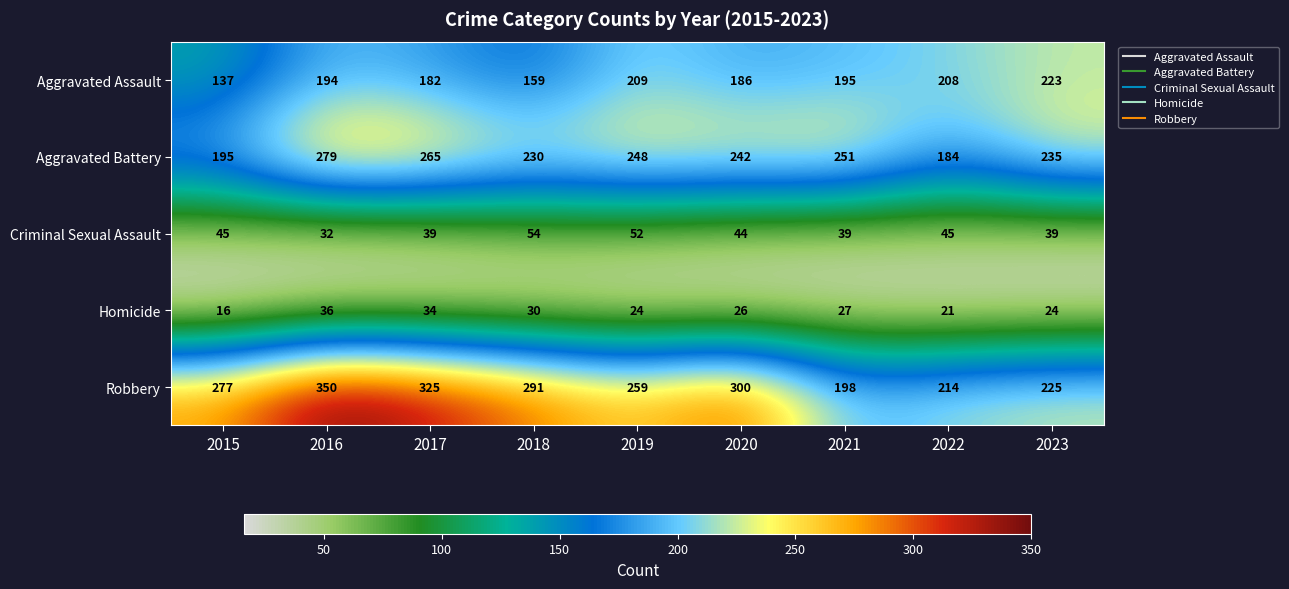

What is the approximate value of Aggravated Assault at 2019, to the nearest 5?

210